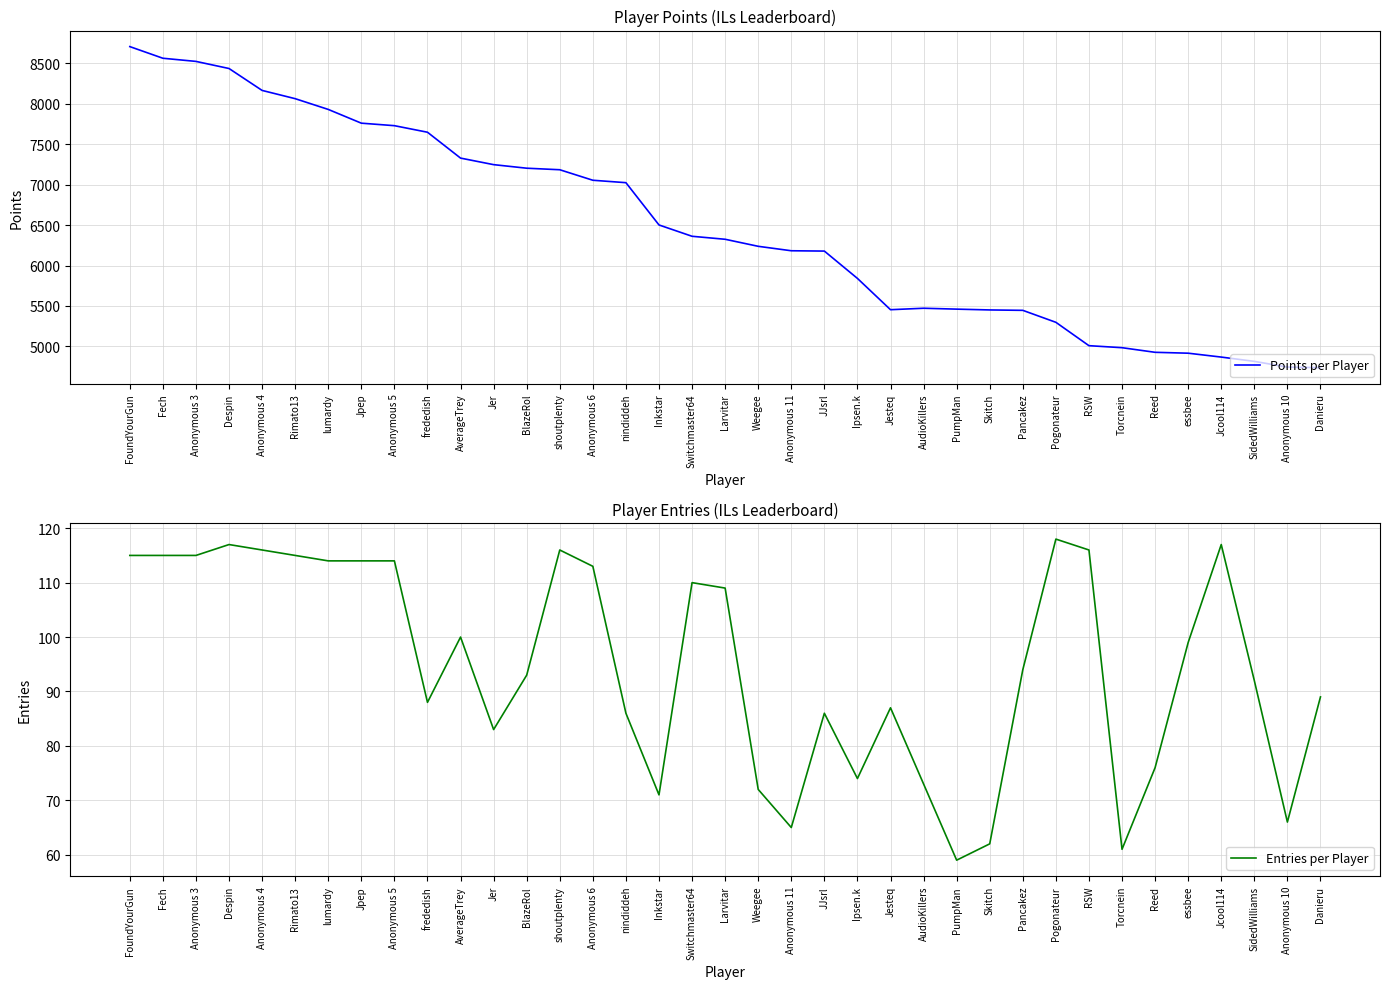

At which category does Entries per Player reach its first local peak?

Despin